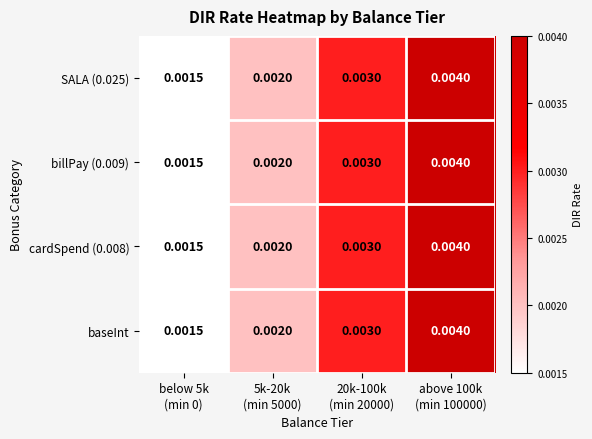

Reading left to right, list all the values displayed in this chart.

SALA (0.025): below 5k
(min 0)=0.0	5k-20k
(min 5000)=0.0	20k-100k
(min 20000)=0.0	above 100k
(min 100000)=0.0
billPay (0.009): below 5k
(min 0)=0.0	5k-20k
(min 5000)=0.0	20k-100k
(min 20000)=0.0	above 100k
(min 100000)=0.0
cardSpend (0.008): below 5k
(min 0)=0.0	5k-20k
(min 5000)=0.0	20k-100k
(min 20000)=0.0	above 100k
(min 100000)=0.0
baseInt: below 5k
(min 0)=0.0	5k-20k
(min 5000)=0.0	20k-100k
(min 20000)=0.0	above 100k
(min 100000)=0.0